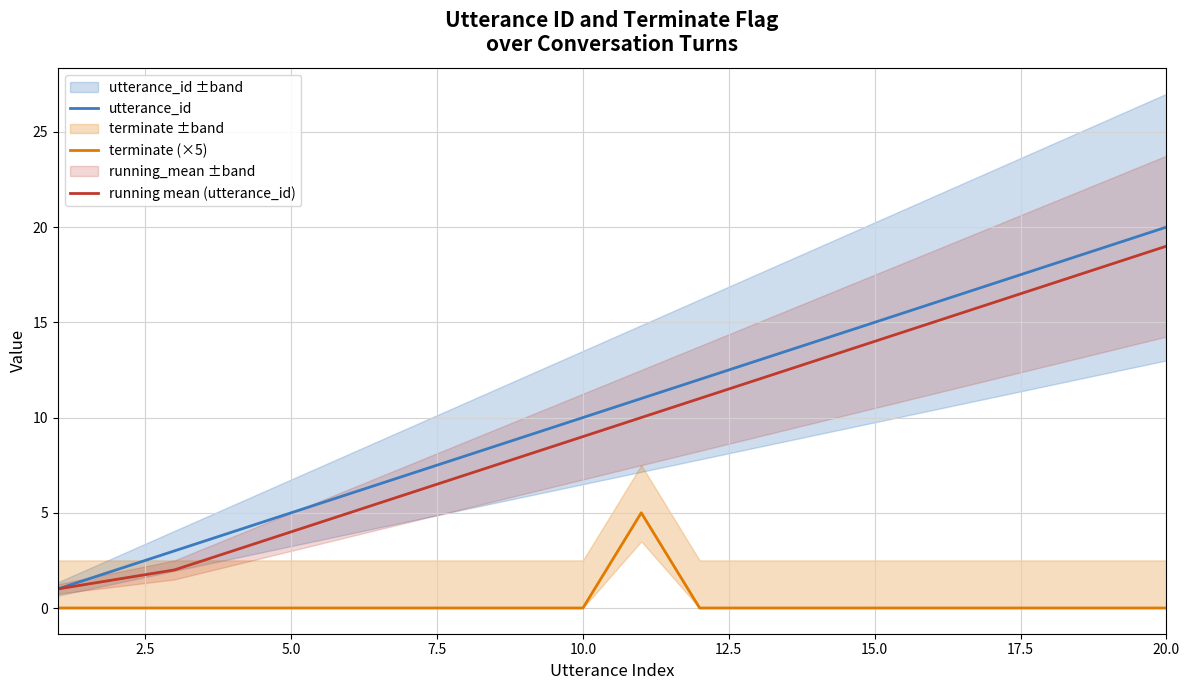

How many lines are shown in the chart?

3